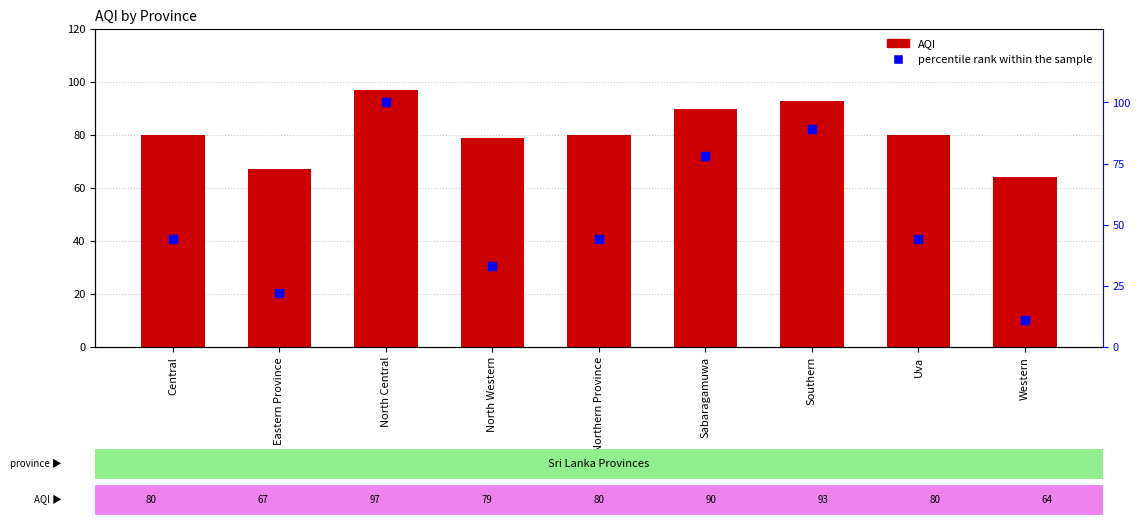

At which category is the sum across all series the highest?

North Central